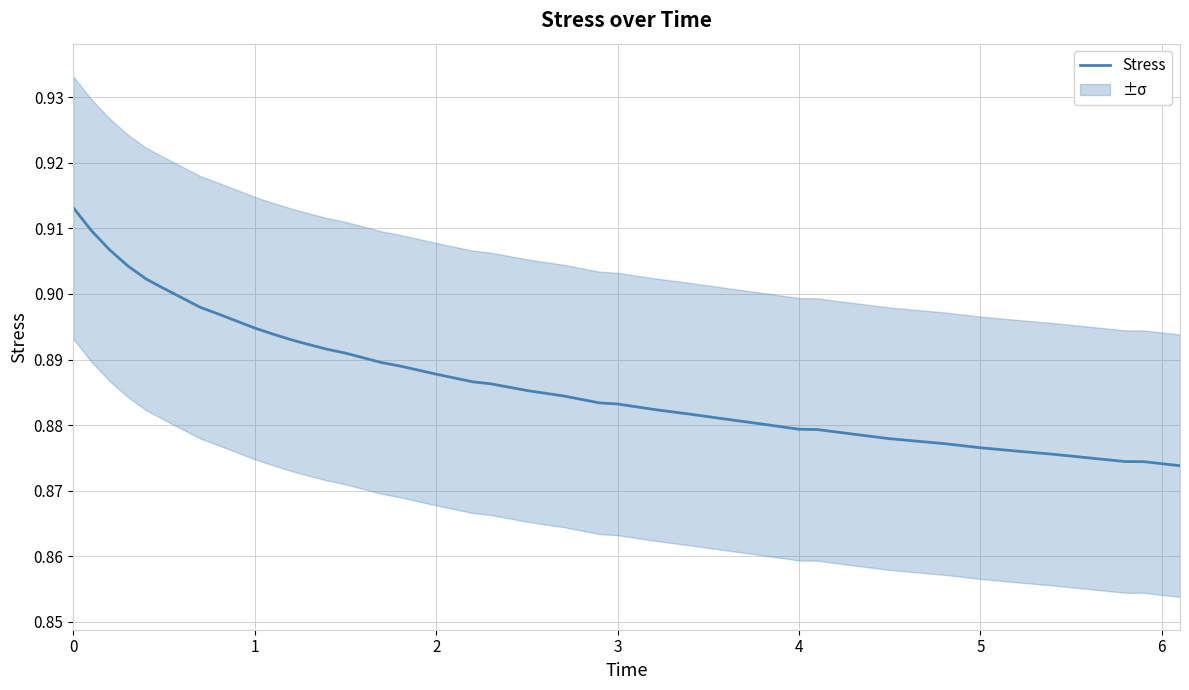

Does the chart display data point markers on the line(s)?

No